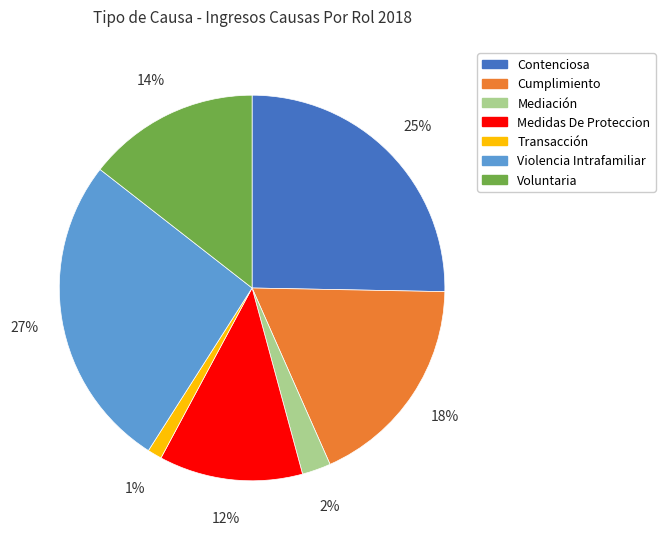

Does Violencia Intrafamiliar account for over 50% of the chart?

No